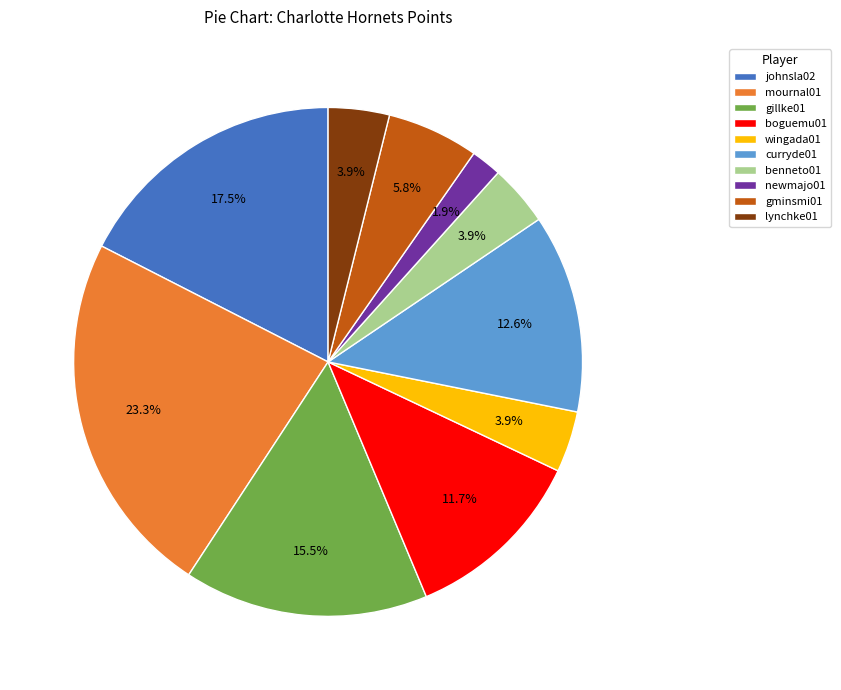

Count the number of slices in the pie.

10